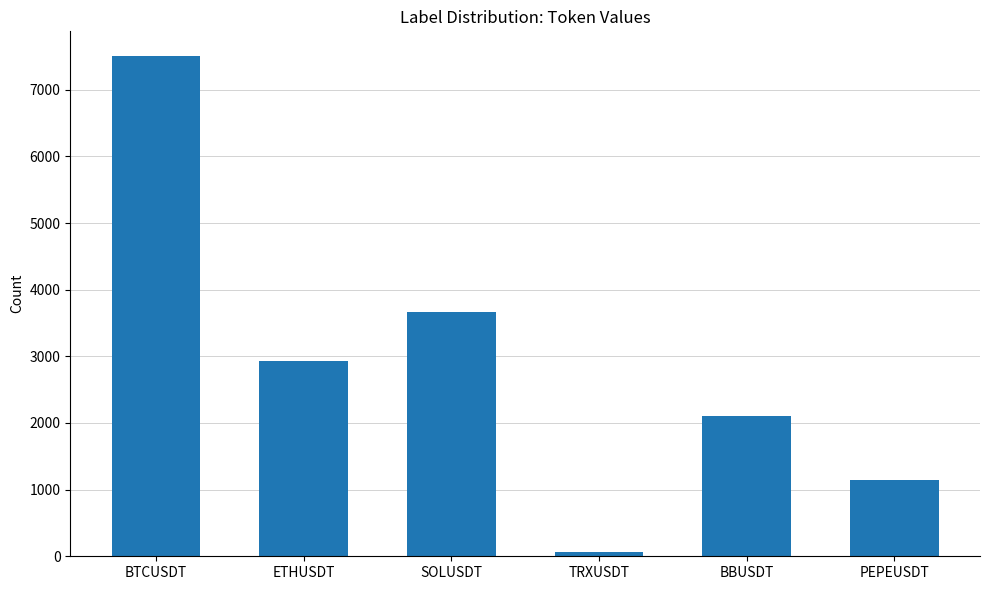

What is the label of the 4th bar from the left?

TRXUSDT